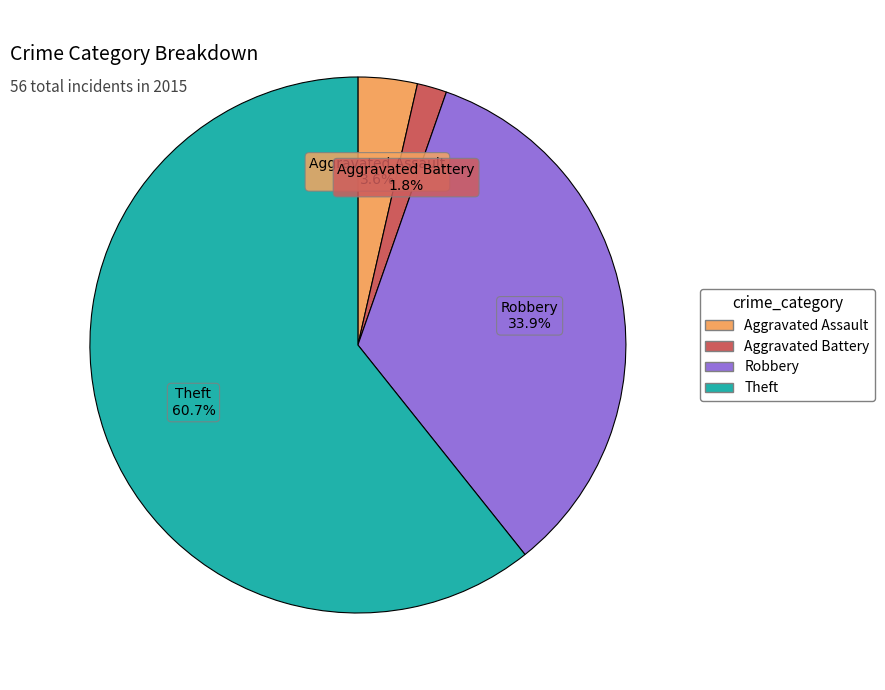

To the nearest percent, what is the difference between the Aggravated Assault and Theft slice percentages?

57%